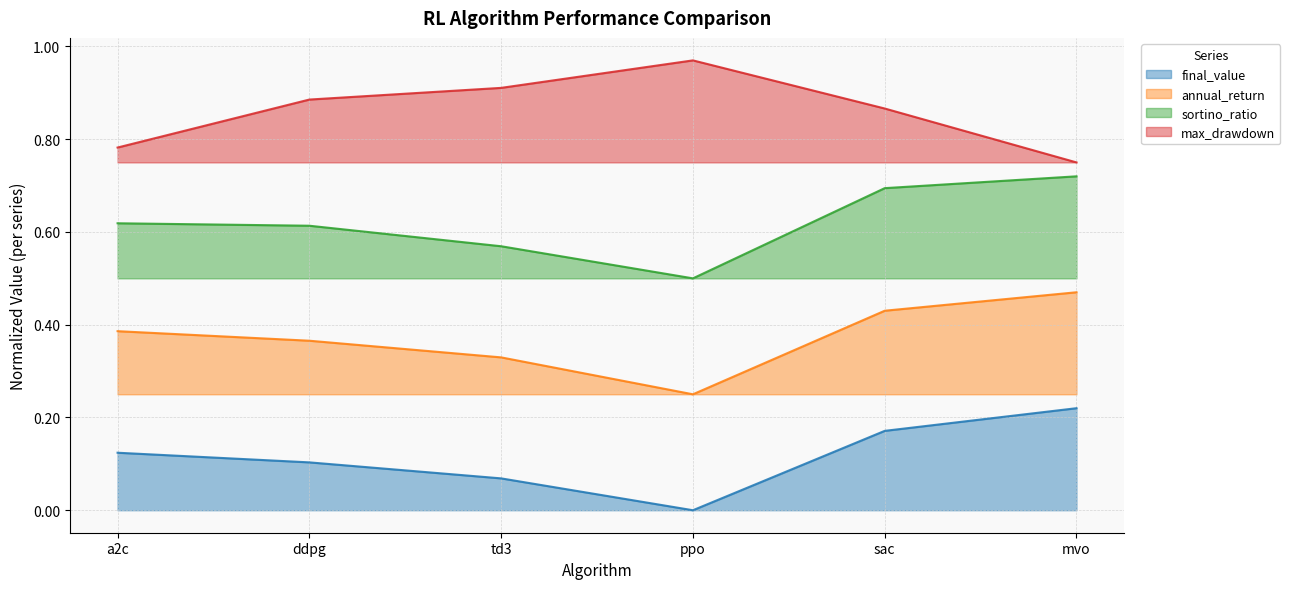

What is the label of the 2nd point from the left?

ddpg